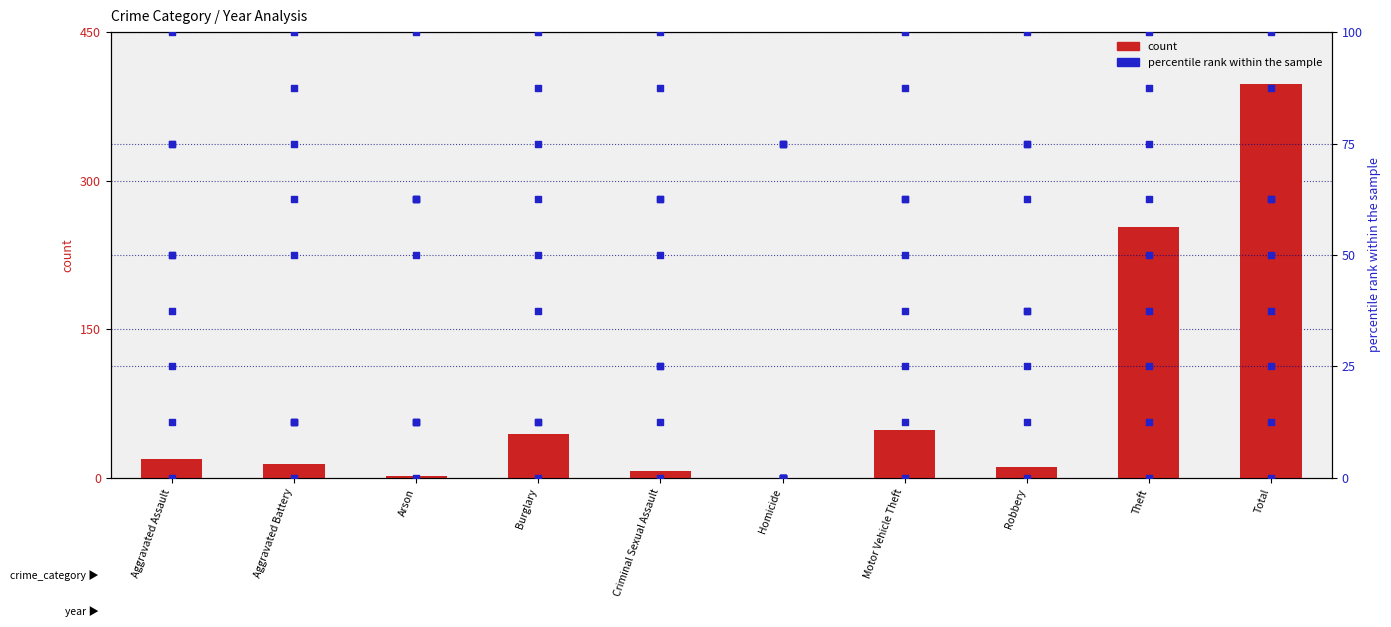

Approximately how many times larger is the value at Aggravated Assault compared to Robbery?

1.7